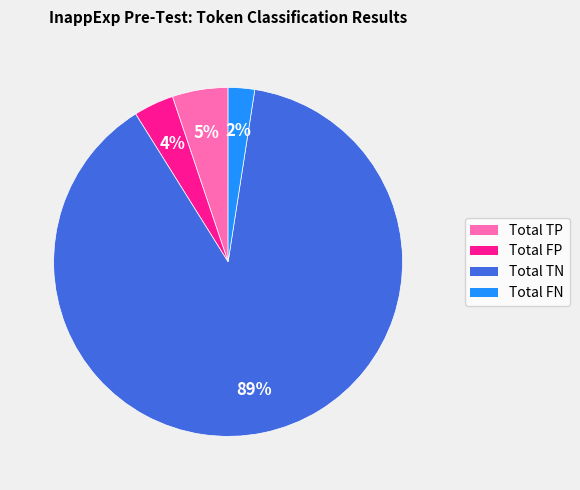

Which category has the biggest portion of the pie?

Total TN